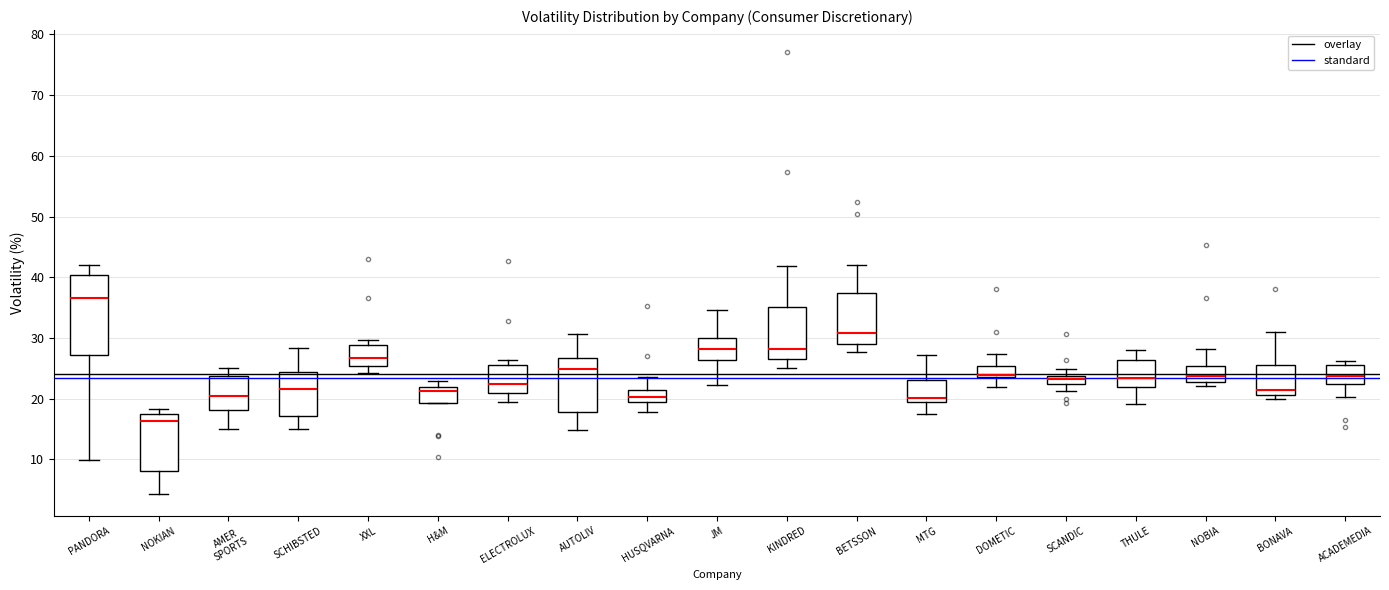

Comparing the boxes themselves (not the whiskers), which one is the tallest?

PANDORA